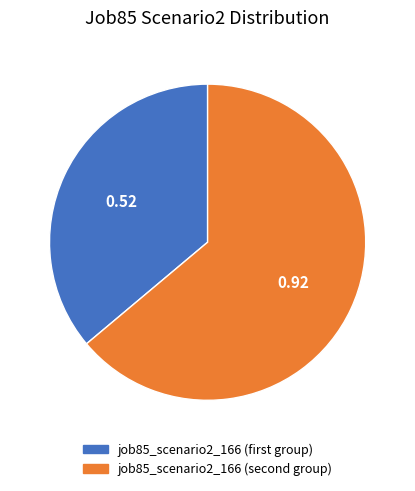

Is there any slice that represents more than half of the pie?

Yes